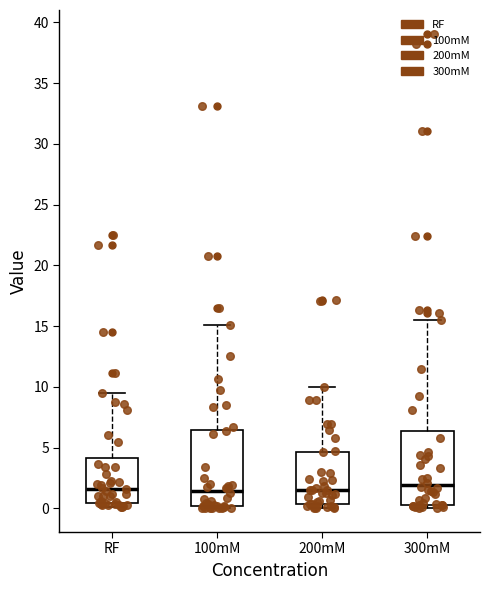

Reading left to right, read every box against the y-axis: the position of its median line, the range the box covers, and the ends of its whiskers. The values are not printed on the chart, so give them approximately, as read against the axis.

RF: median 1.5, box 0.5 to 4.0, whiskers 0.0 to 9.5
100mM: median 1.5, box 0.0 to 6.5, whiskers 0.0 (just below the box's lower edge) to 15.0
200mM: median 1.5, box 0.5 to 4.5, whiskers 0.0 to 10.0
300mM: median 2.0, box 0.5 to 6.5, whiskers 0.0 to 15.5